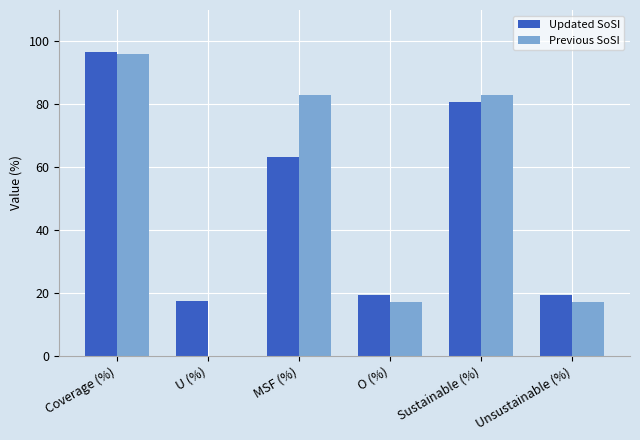

Which series has the widest spread of values?

Previous SoSI